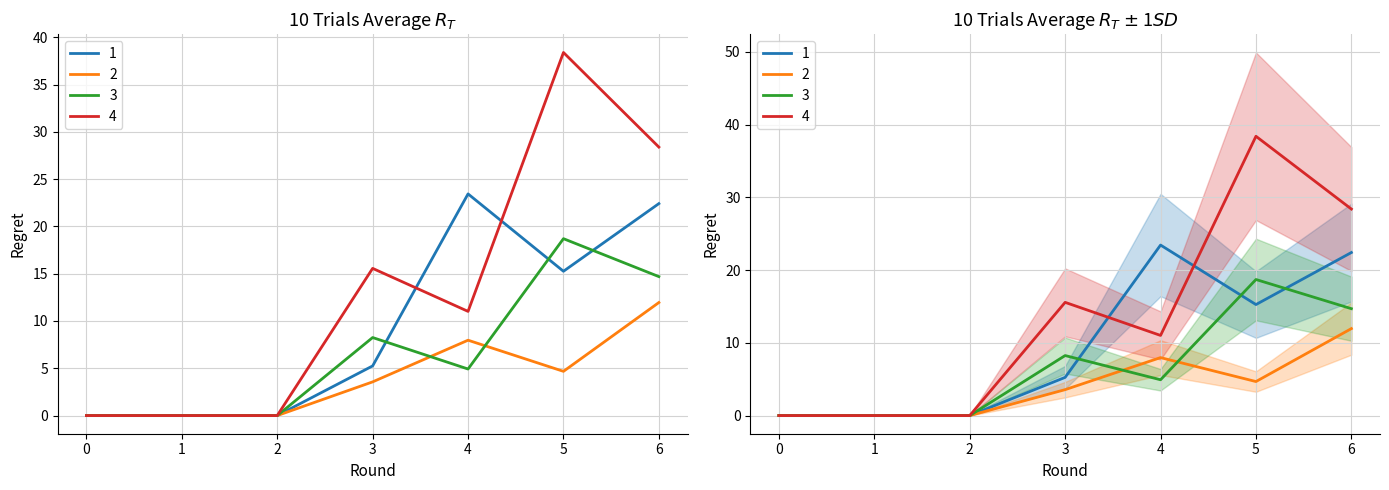

What is the sum of the 1 values at 5 and 2?

15.3